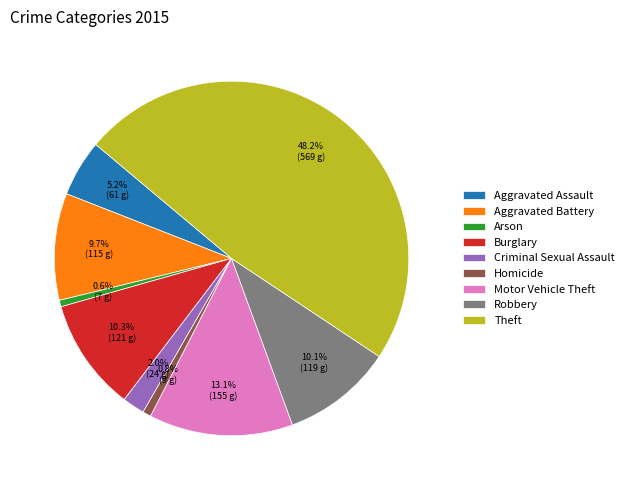

To the nearest percent, what is the difference between the Burglary and Homicide slice percentages?

9%